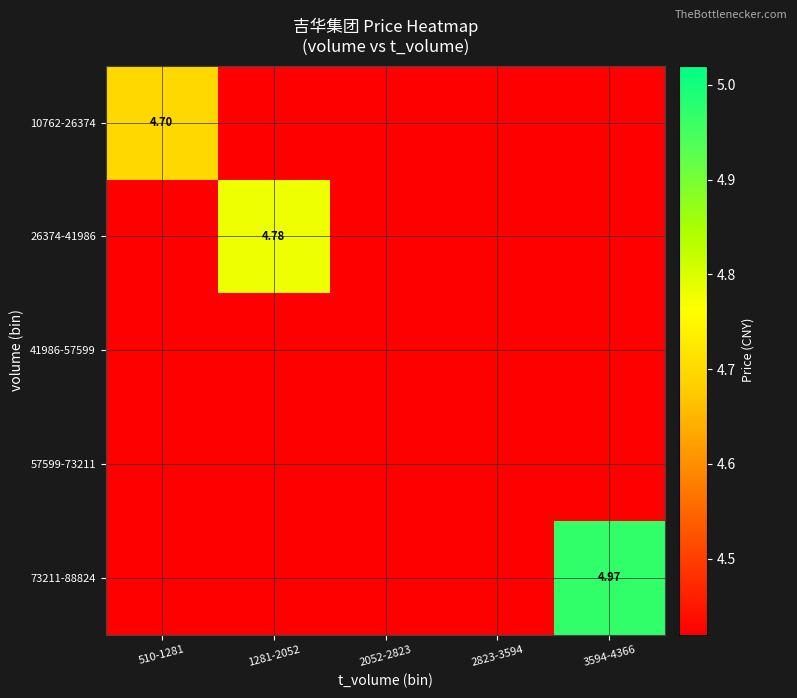

What is the difference between the maximum and second lowest values in the 73211-88824 series?

0.5